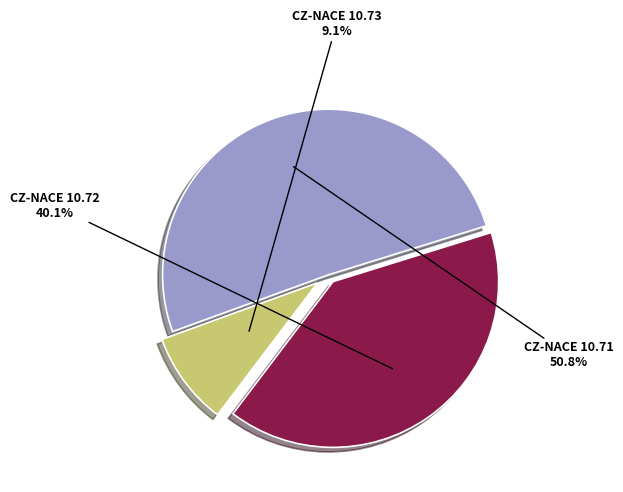

Count the number of slices in the pie.

3